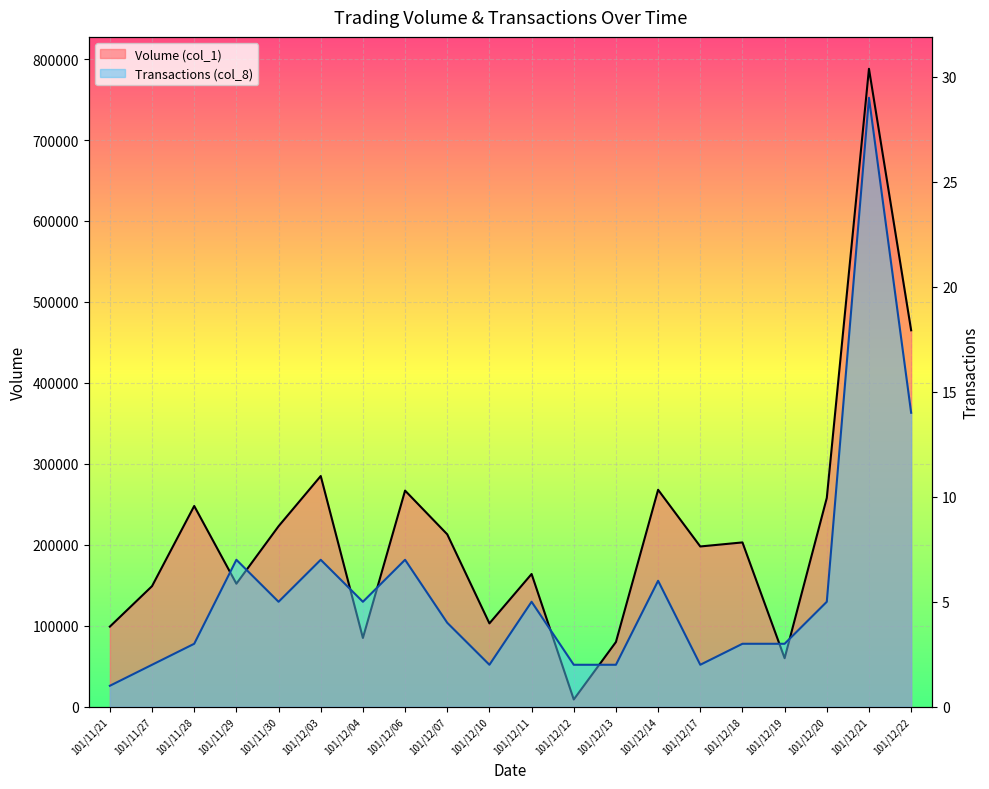

Reading left to right, what are all the values shown in this chart?

Volume (col_1): 101/11/21=99000	101/11/27=149000	101/11/28=248000	101/11/29=152000	101/11/30=223000	101/12/03=285000	101/12/04=85000	101/12/06=267000	101/12/07=213000	101/12/10=103000	101/12/11=164000	101/12/12=9000	101/12/13=80000	101/12/14=268000	101/12/17=198000	101/12/18=203000	101/12/19=60000	101/12/20=258000	101/12/21=788000	101/12/22=465000
Transactions (col_8): 101/11/21=1	101/11/27=2	101/11/28=3	101/11/29=7	101/11/30=5	101/12/03=7	101/12/04=5	101/12/06=7	101/12/07=4	101/12/10=2	101/12/11=5	101/12/12=2	101/12/13=2	101/12/14=6	101/12/17=2	101/12/18=3	101/12/19=3	101/12/20=5	101/12/21=29	101/12/22=14